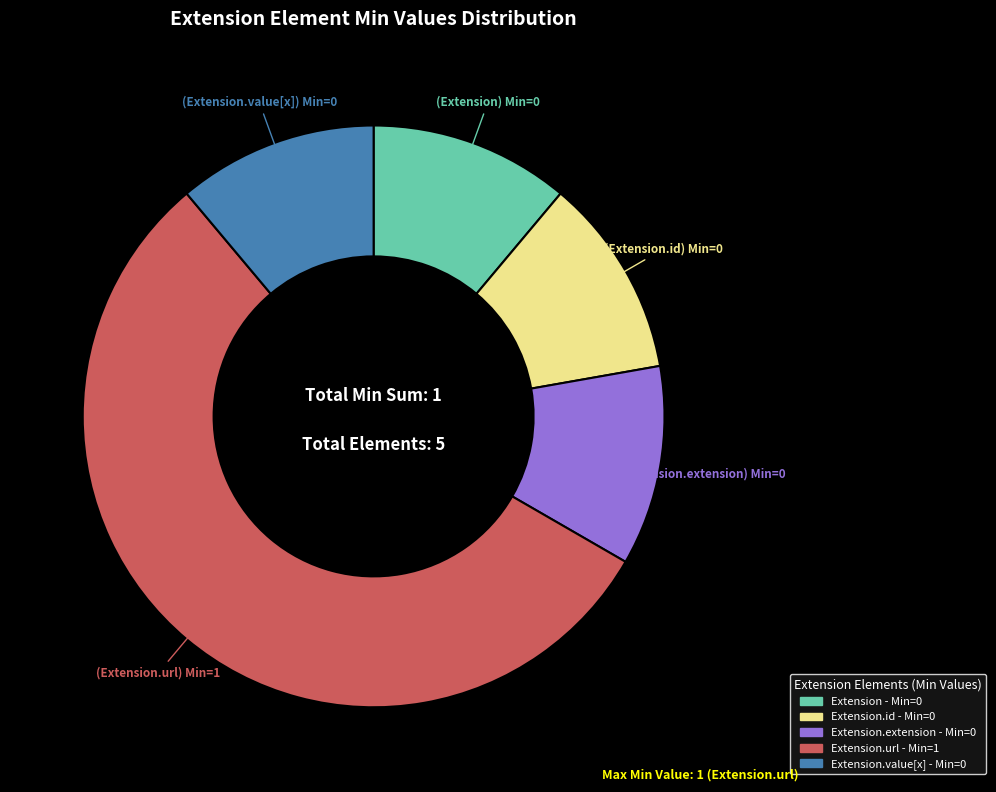

How many slices are in this pie chart?

5